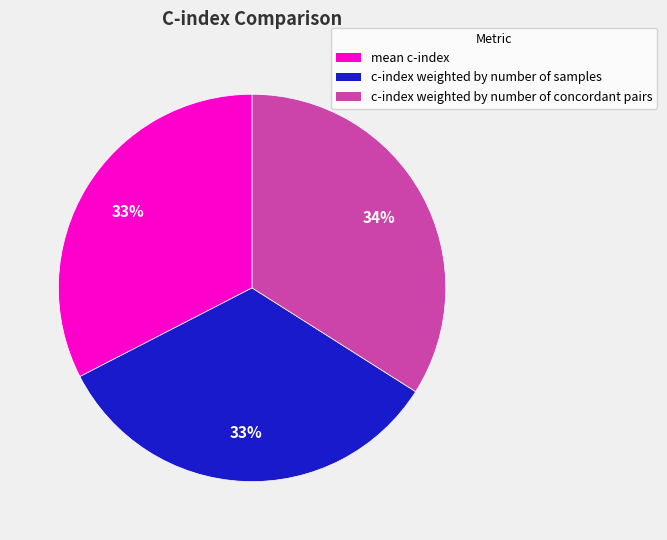

Combined, do c-index weighted by number of samples and c-index weighted by number of concordant pairs account for over 50%?

Yes